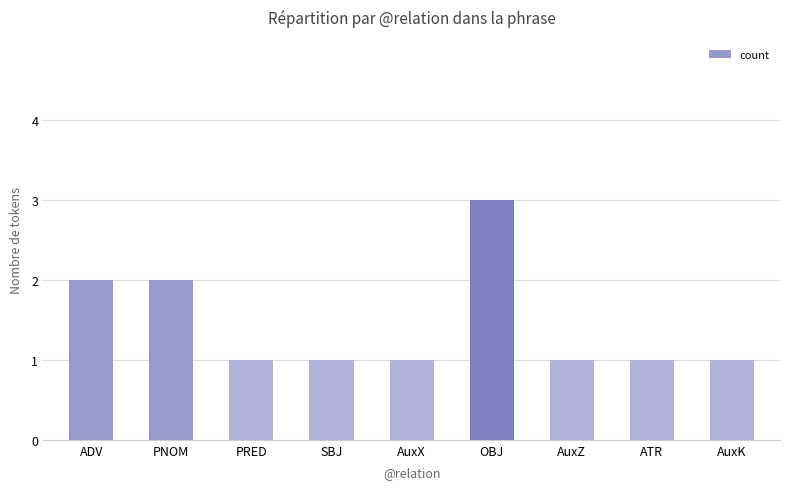

What is the sum of the values at OBJ and AuxZ?

4